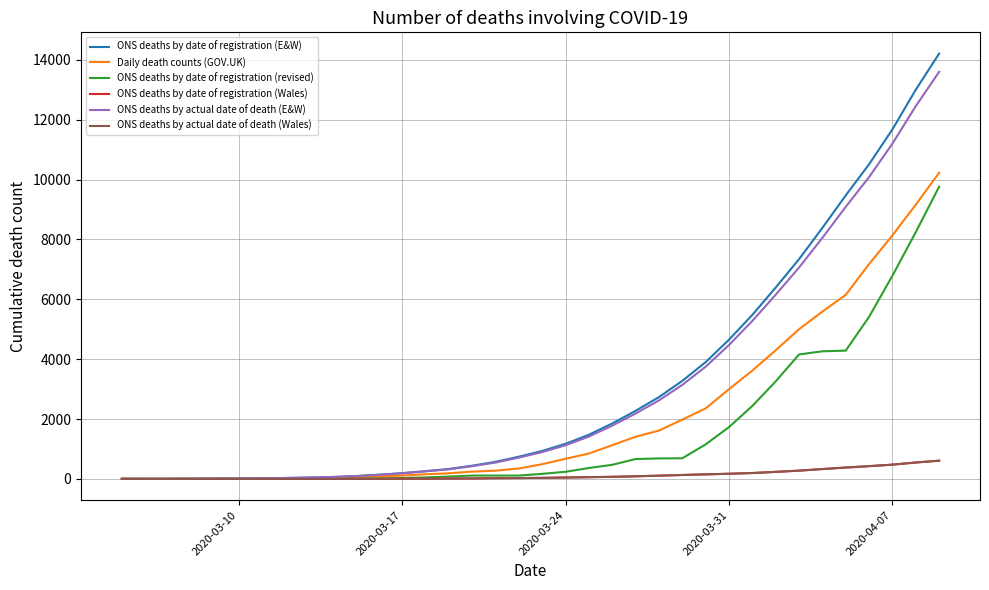

Does the chart display data point markers on the line(s)?

No